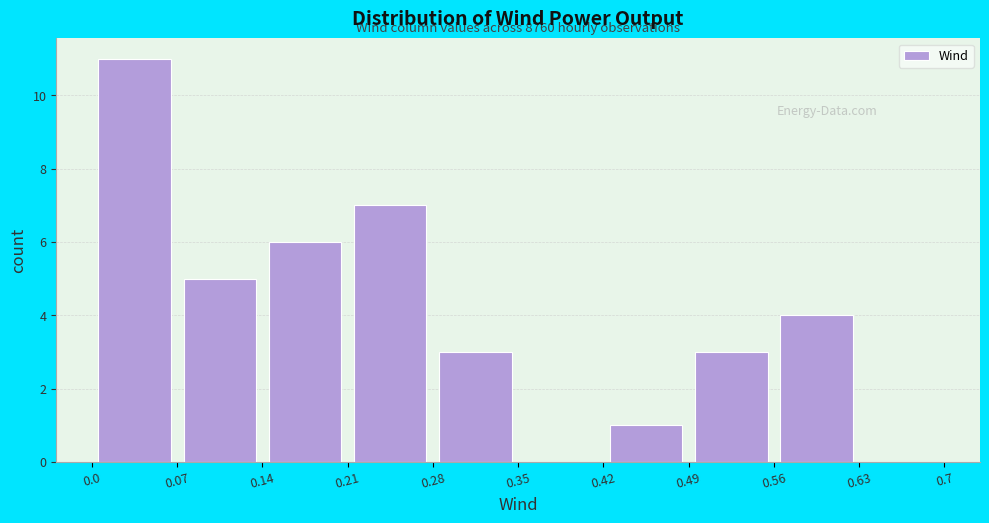

Which range on the x-axis has the tallest bar?

0.0 to 0.07